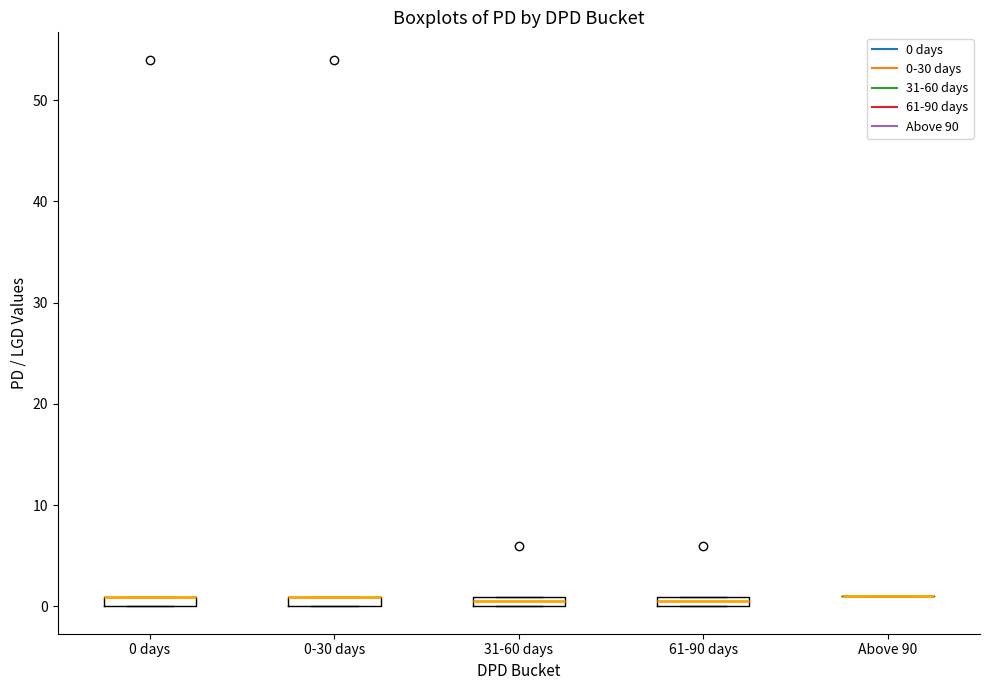

Where is the upper edge of the box for 0 days on the y-axis? The values are not printed on the chart, so give them approximately, as read against the axis.

1